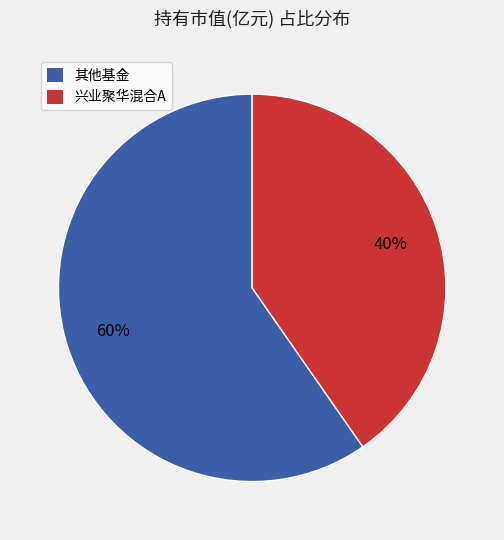

What is the largest slice in the pie chart?

其他基金